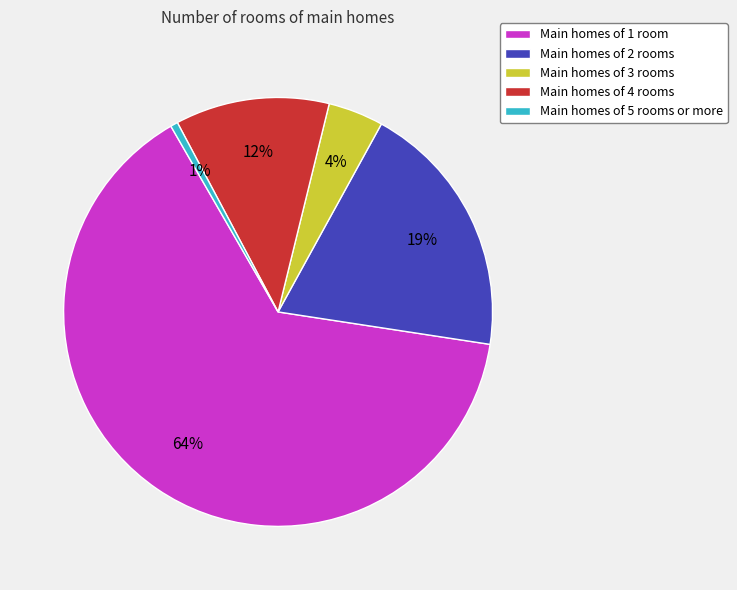

To the nearest percent, what portion does Main homes of 5 rooms or more represent?

1%